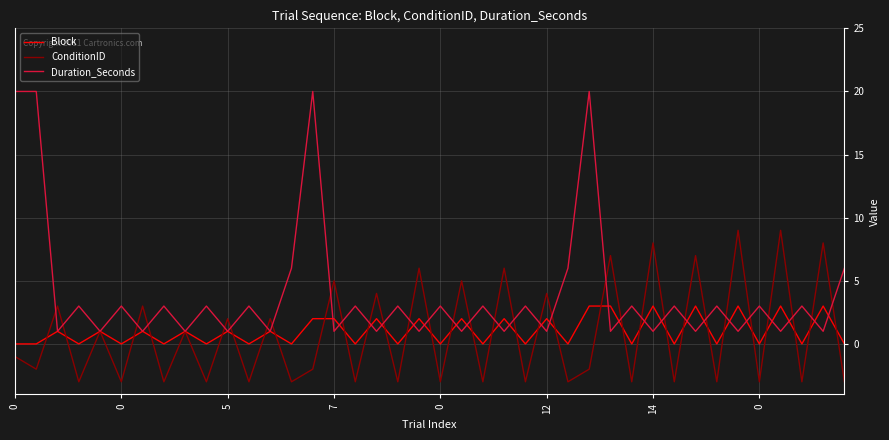

Which series has the largest total across all categories?

Duration_Seconds